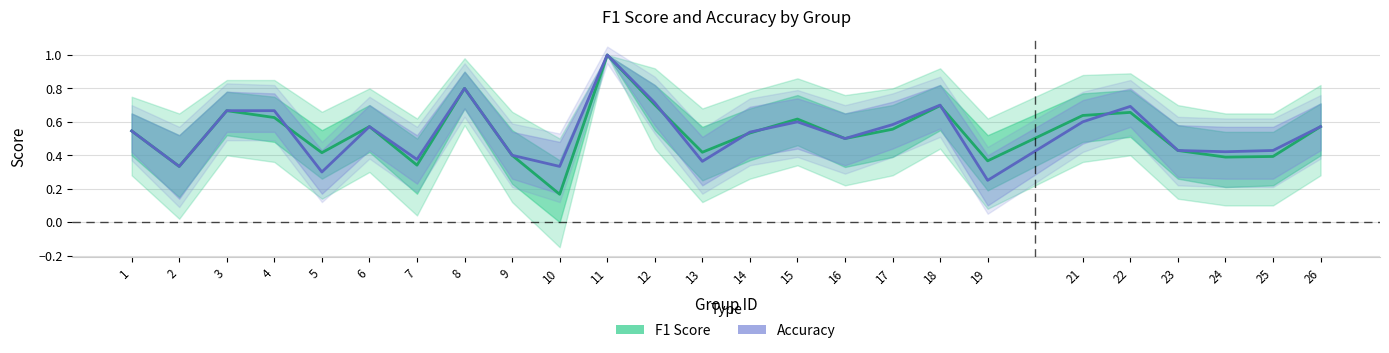

True or false: accuracy has a value of 0.3 at 16.

False